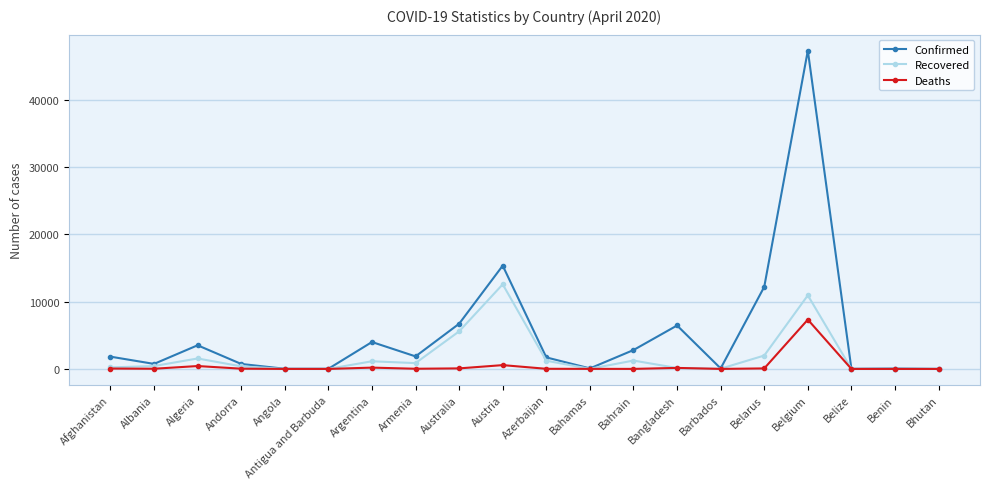

Does the chart display data point markers on the line(s)?

Yes